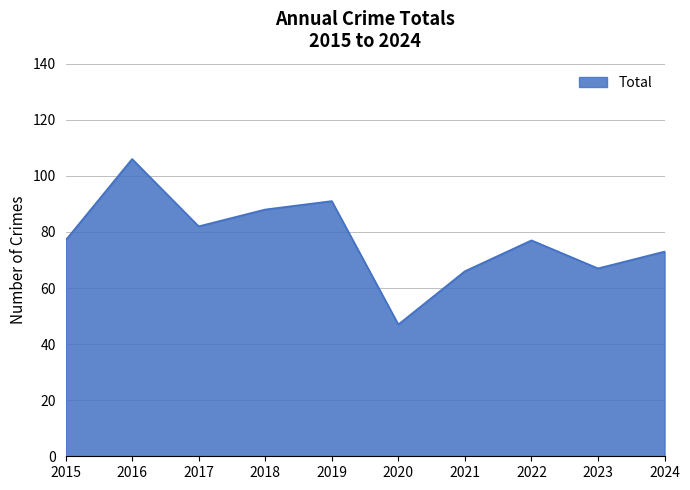

Approximately how many times larger is the value at 2015 compared to 2020?

1.6